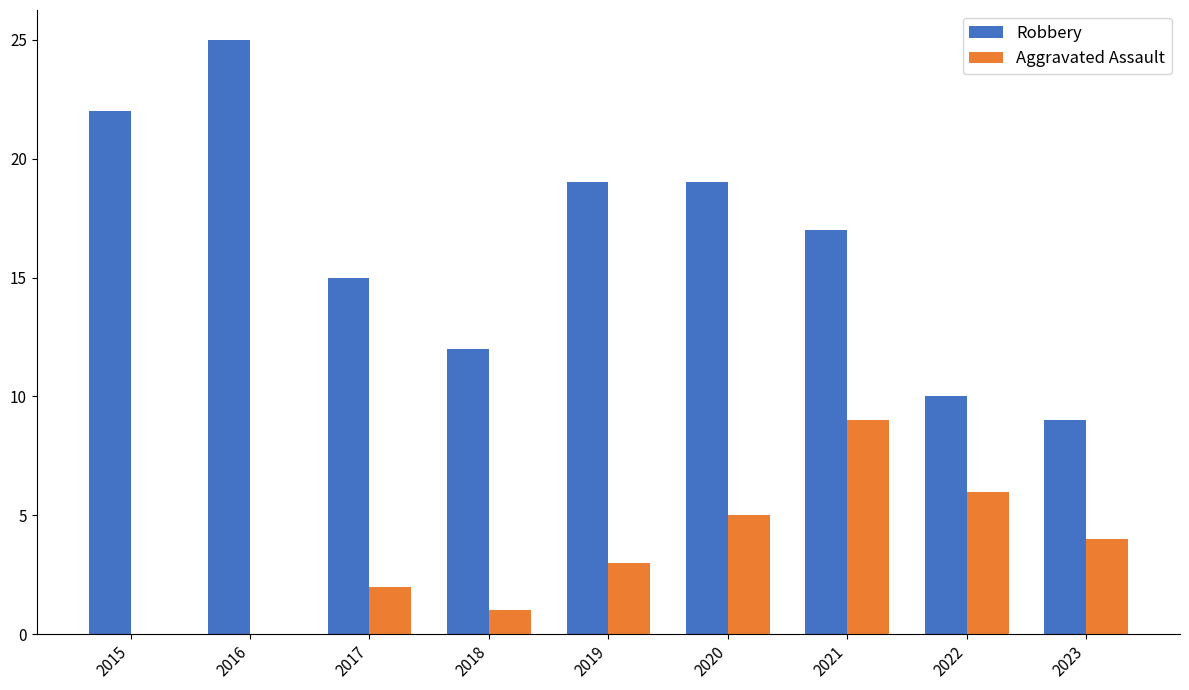

Which label corresponds to the largest value in the chart?

2016